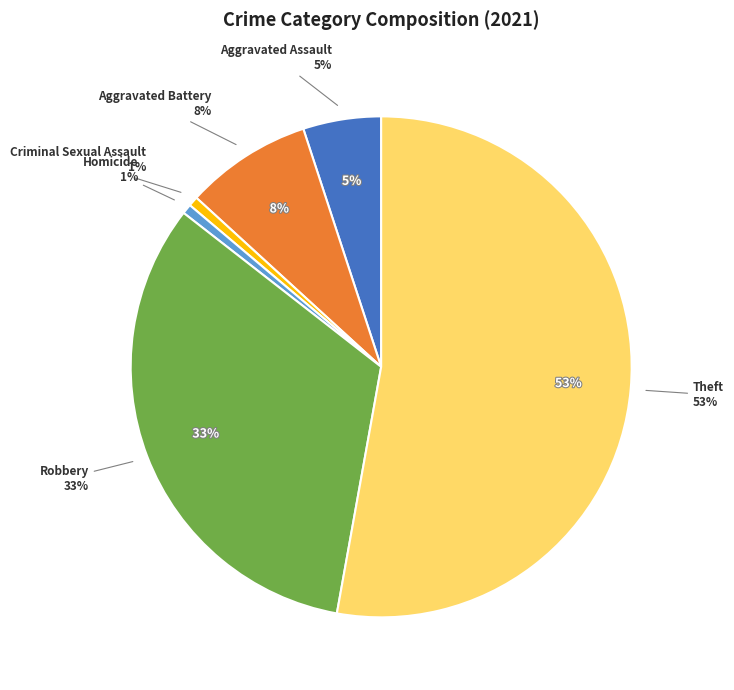

To the nearest percent, what is the difference between the Aggravated Assault and Homicide slice percentages?

4%